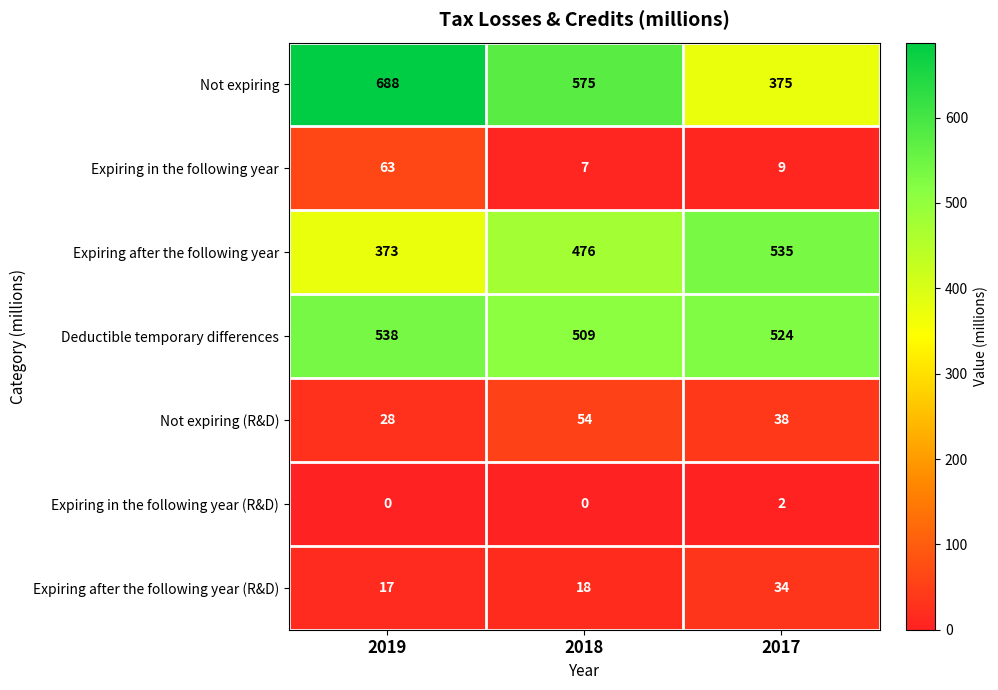

What is the sum of the Expiring in the following year values at 2018 and 2019?

70